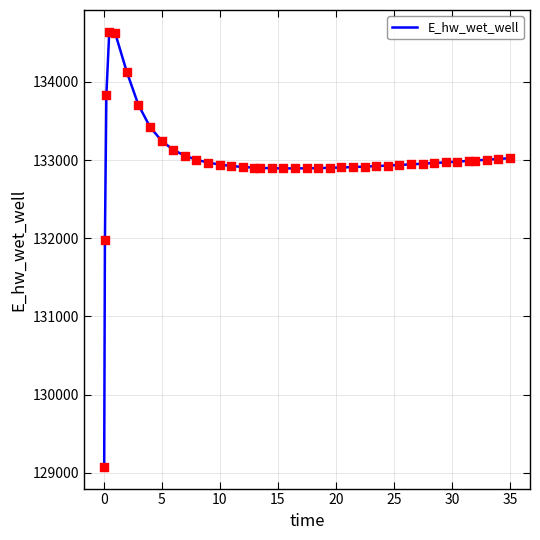

What is the difference between the maximum and minimum values?

5566.8